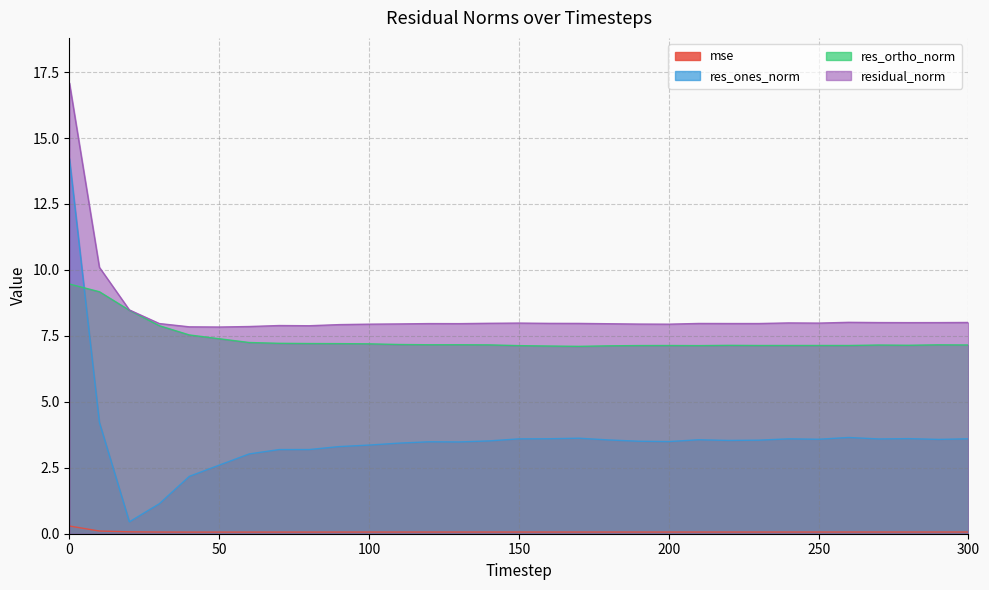

Which series has the largest total across all categories?

residual_norm